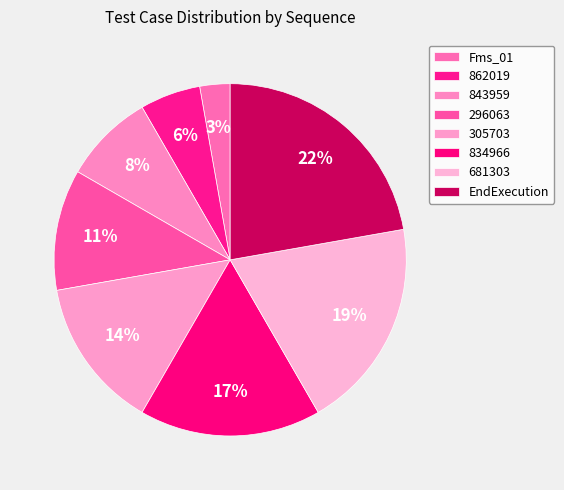

To the nearest percent, what portion does 834966 represent?

17%